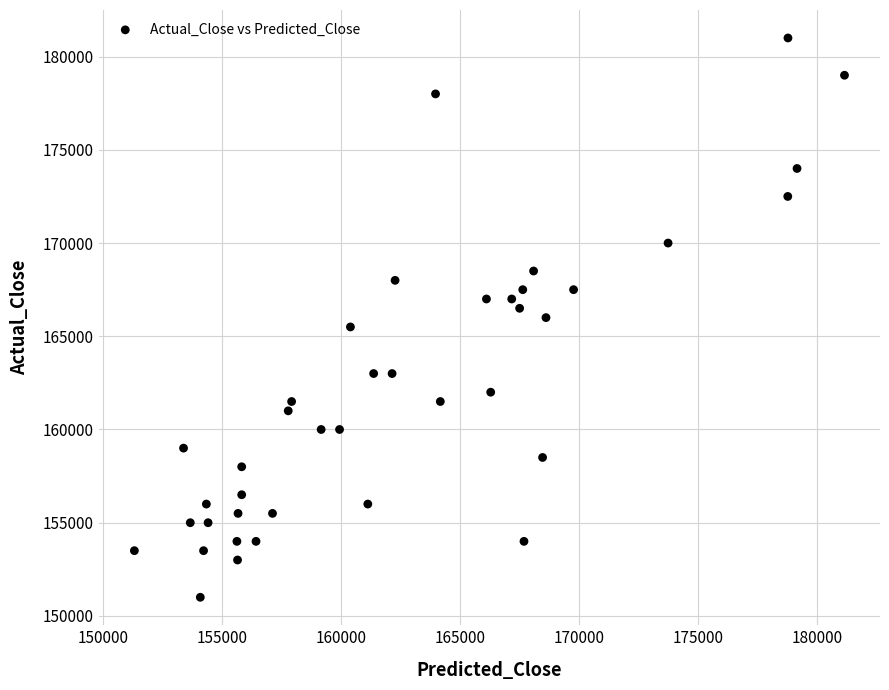

What is the range of Y values (max minus min)?

30000.0